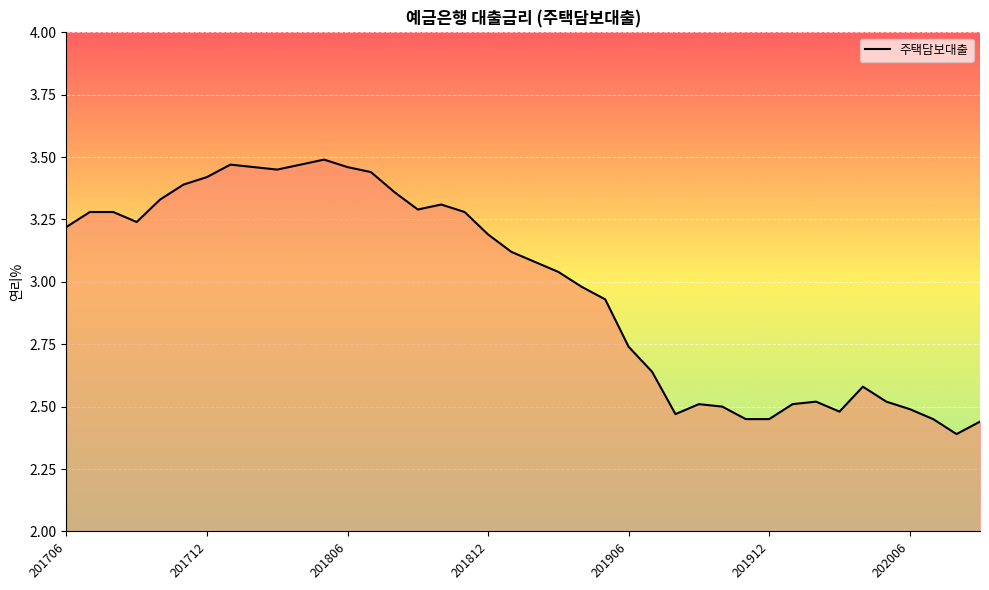

What is the difference between the maximum and minimum values?

1.1